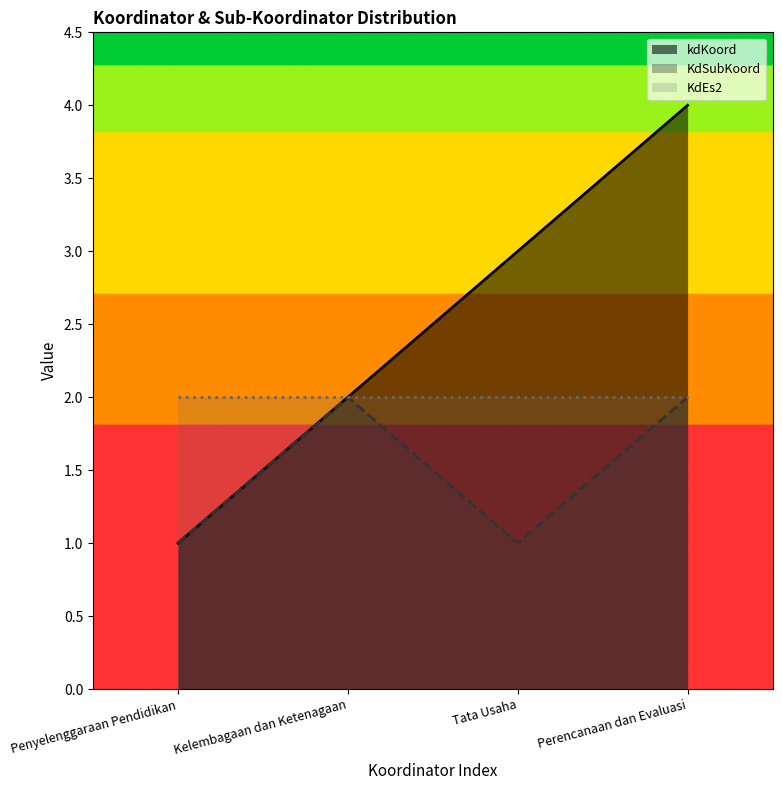

Rank the categories by kdKoord value from lowest to highest.

Penyelenggaraan Pendidikan, Kelembagaan dan Ketenagaan, Tata Usaha, Perencanaan dan Evaluasi